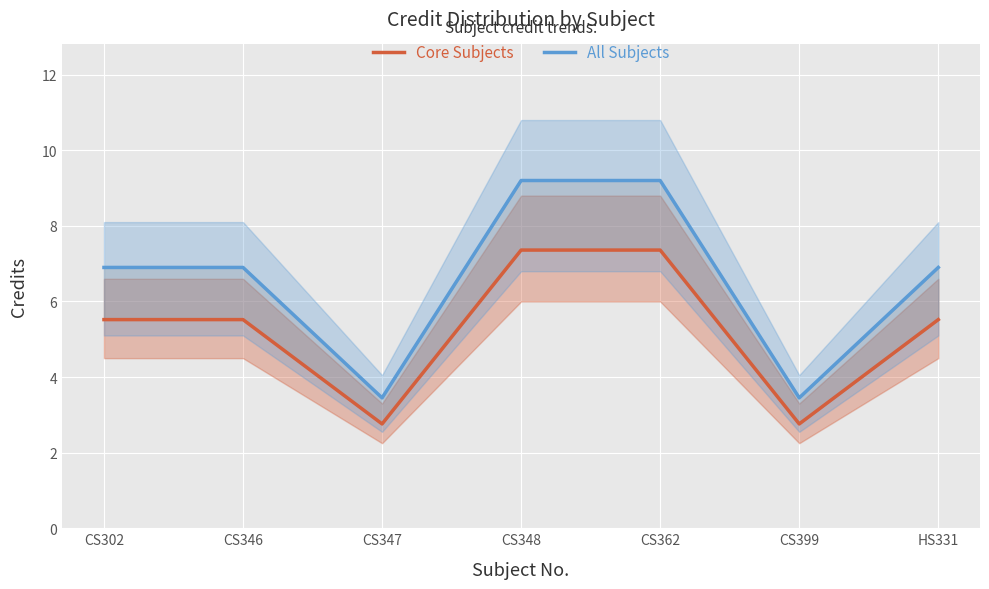

What is the sum of the Core Subjects values at HS331 and CS399?

8.3